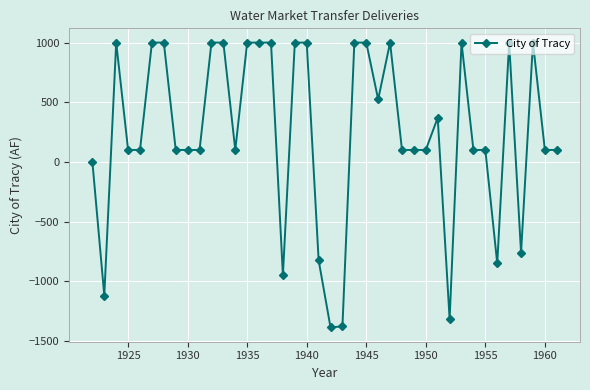

How many lines are shown in the chart?

1